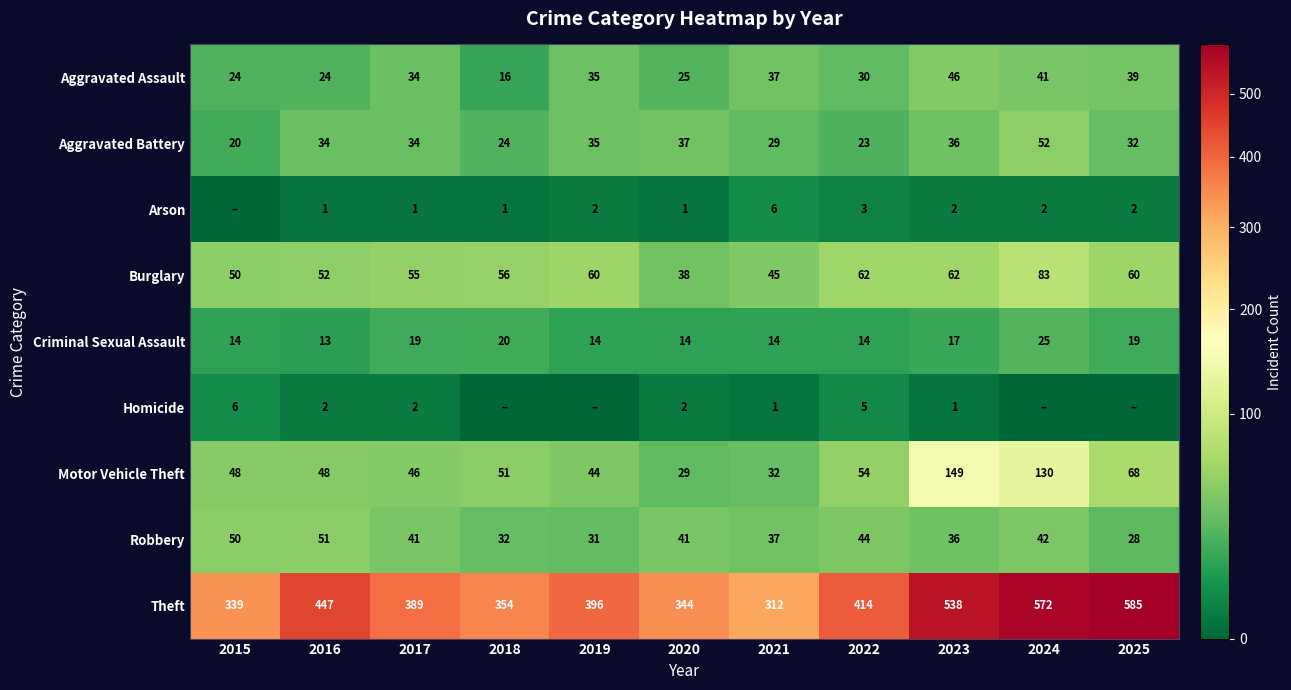

What is the difference between the second highest and minimum values in the Criminal Sexual Assault series?

7